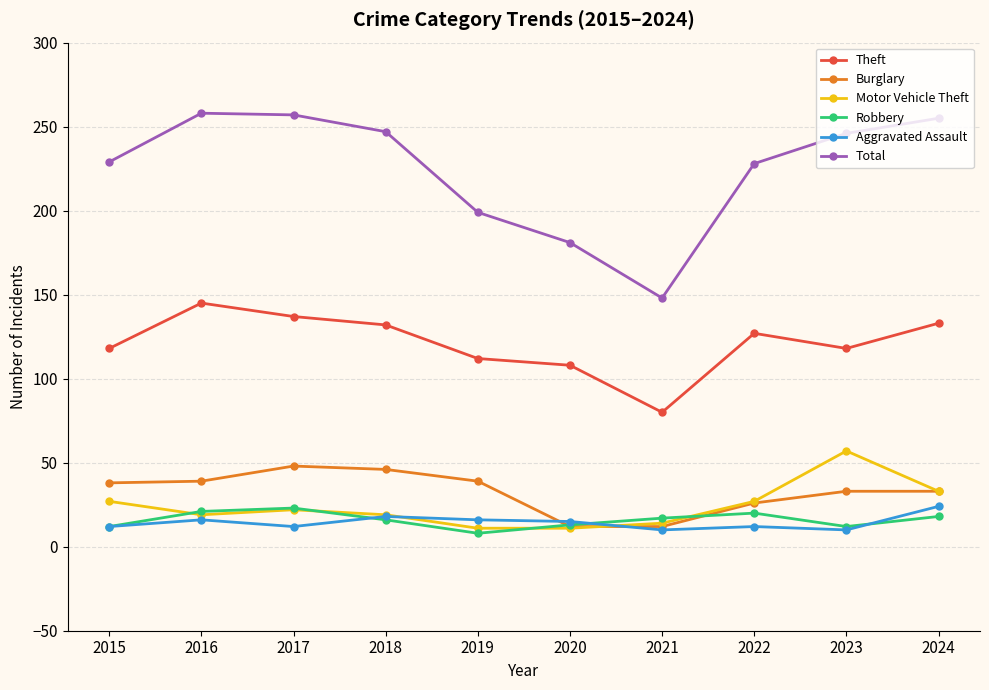

True or false: Robbery and Motor Vehicle Theft cross at least once.

True